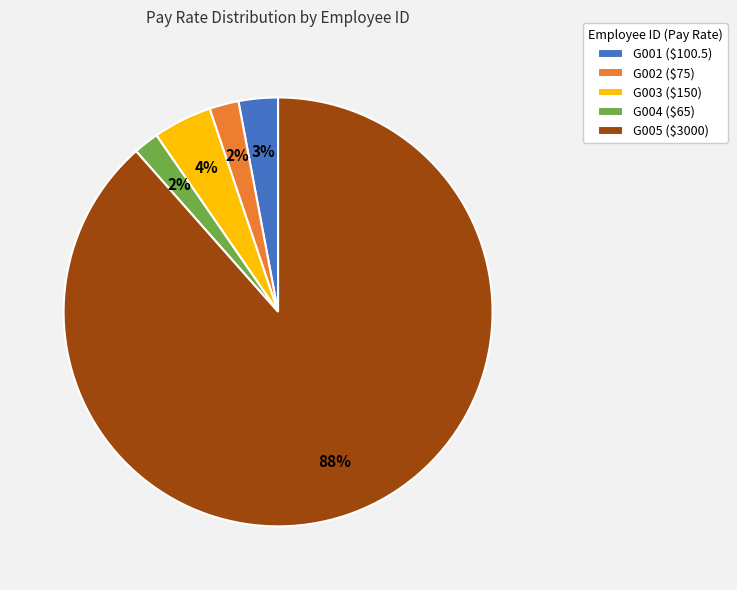

To the nearest percent, what percentage of the pie is G004?

2%